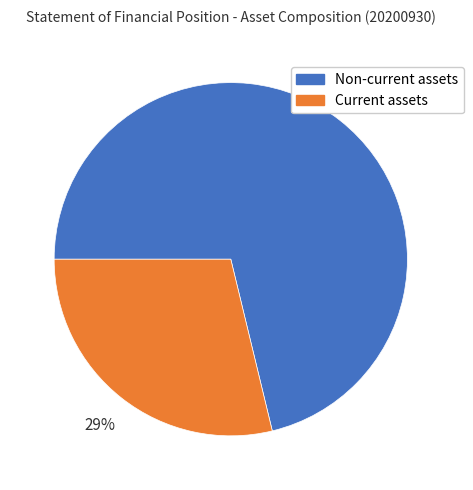

Is the sum of Current assets and Non-current assets greater than half?

Yes